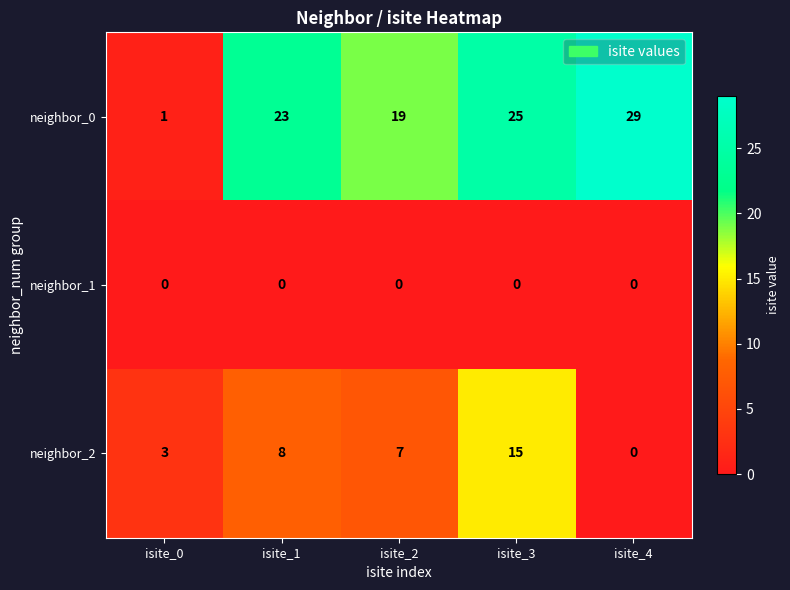

Reading left to right, transcribe all the data shown in this chart.

neighbor_0: 1	23	19	25	29
neighbor_1: 0	0	0	0	0
neighbor_2: 3	8	7	15	0